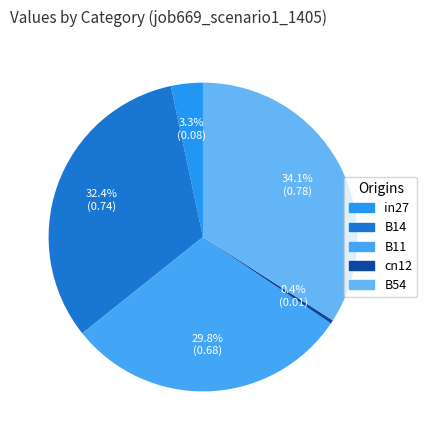

To the nearest percent, what is the average slice percentage?

20%